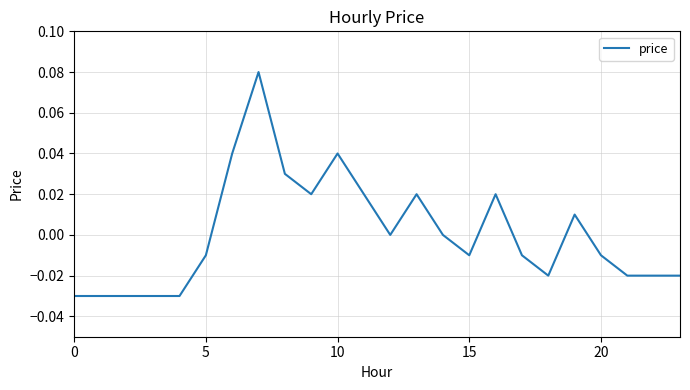

Is this an area chart (filled region under the line)?

No